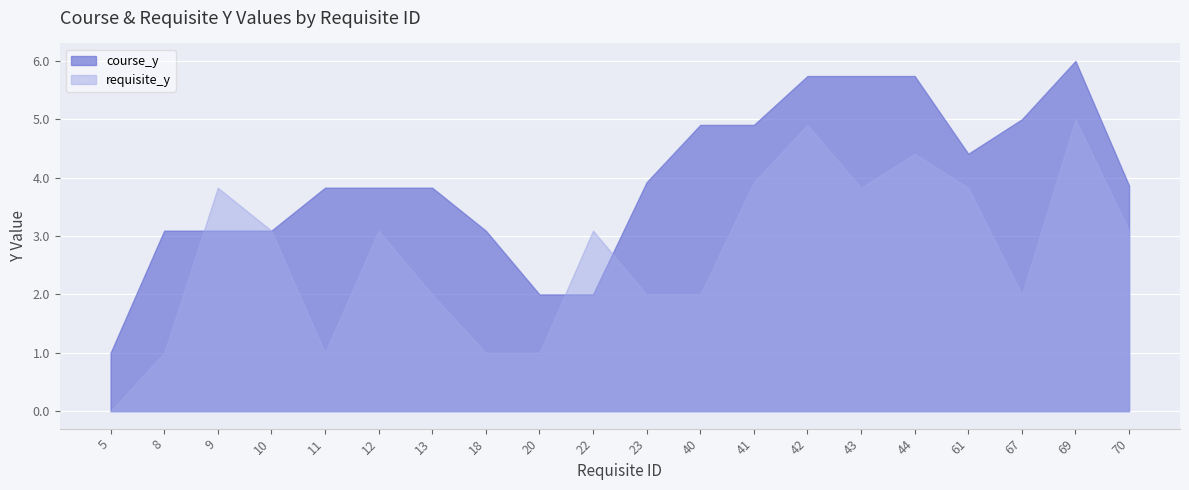

The requisite_y series shows 3.1 at 10. True or false?

True